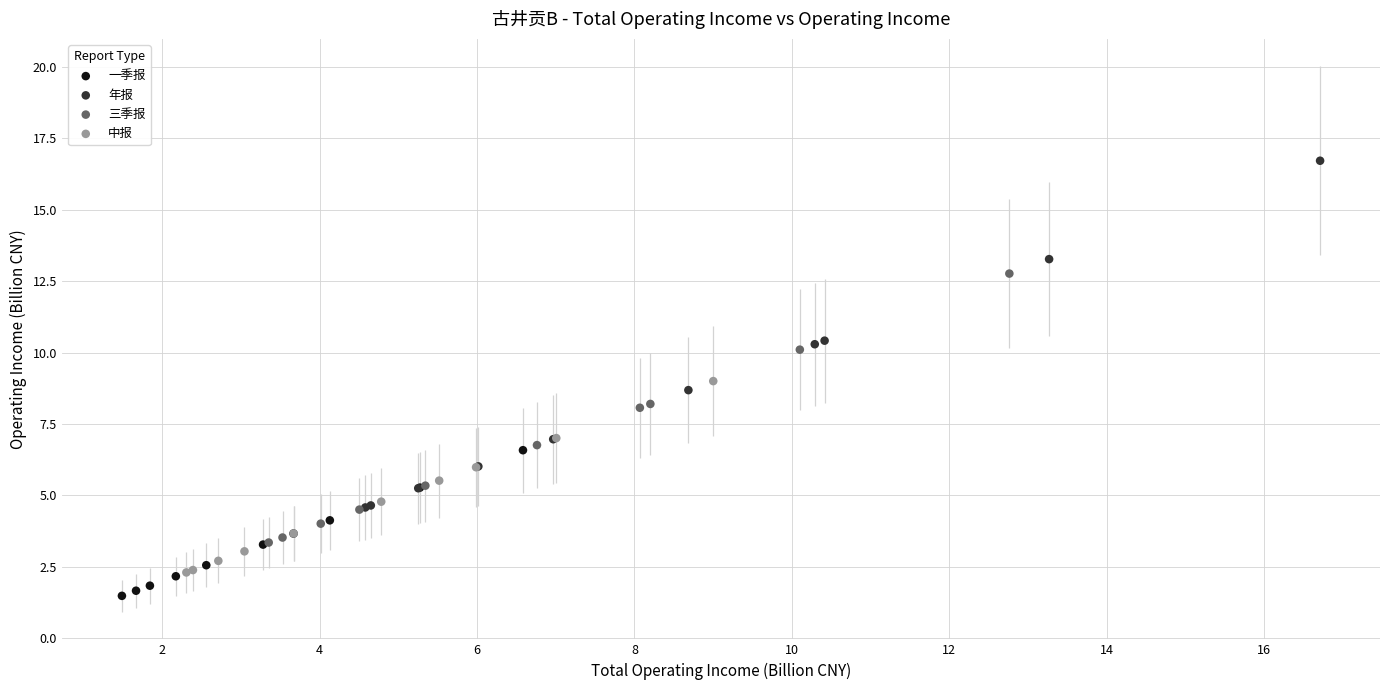

Which series contains the highest Y value?

年报